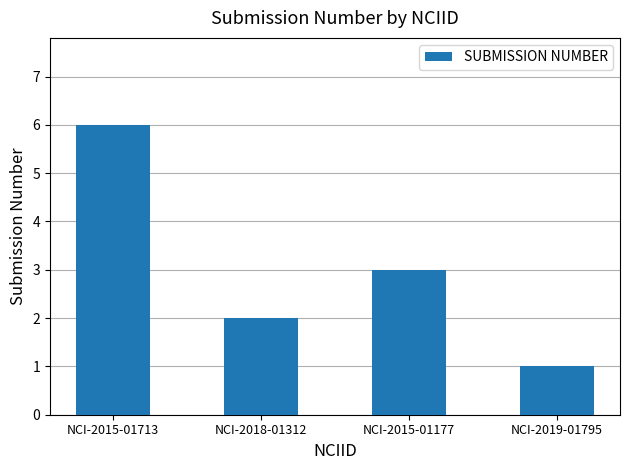

What is the change in value from NCI-2015-01713 to NCI-2019-01795?

-5